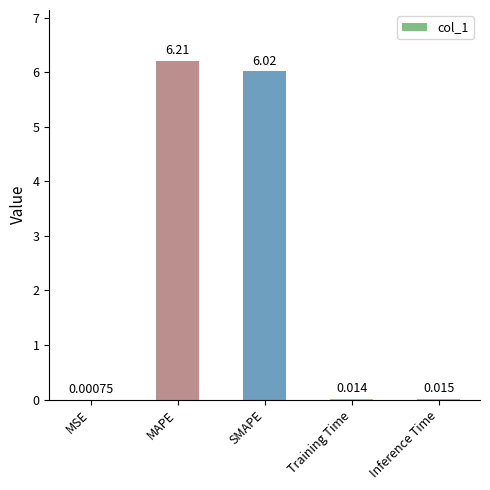

Between SMAPE and Inference Time, which is larger?

SMAPE